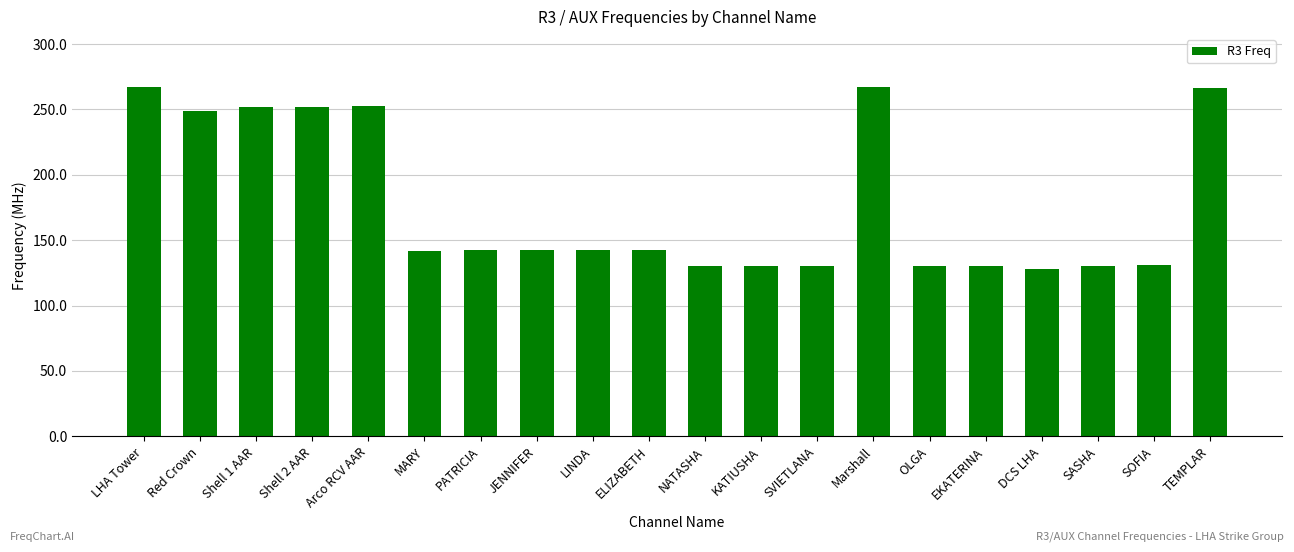

What is the difference between the values at OLGA and Shell 1 AAR?

121.7